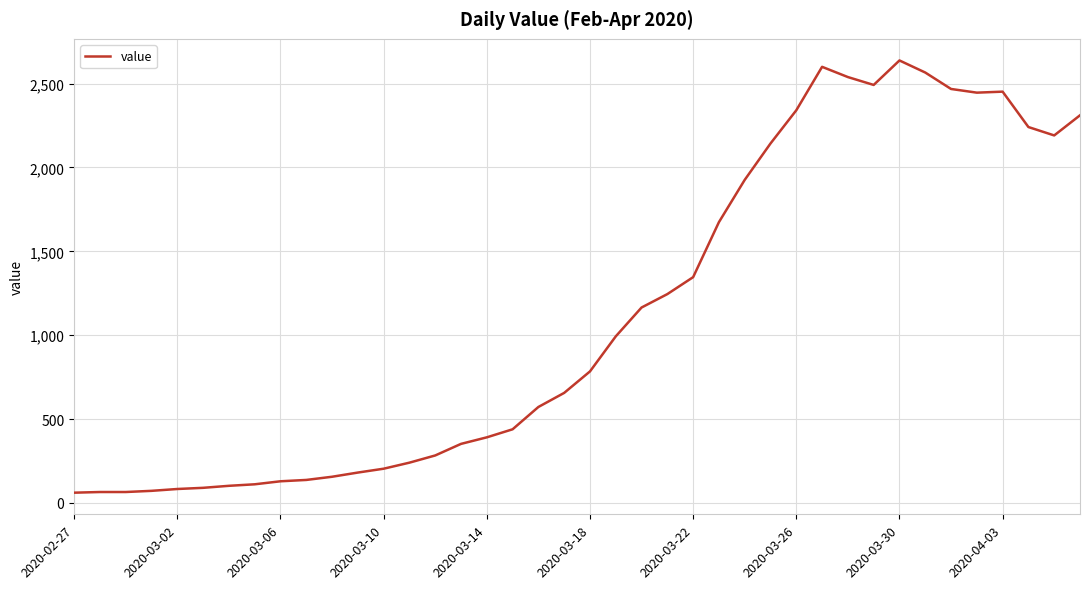

What is the smallest value displayed?

61